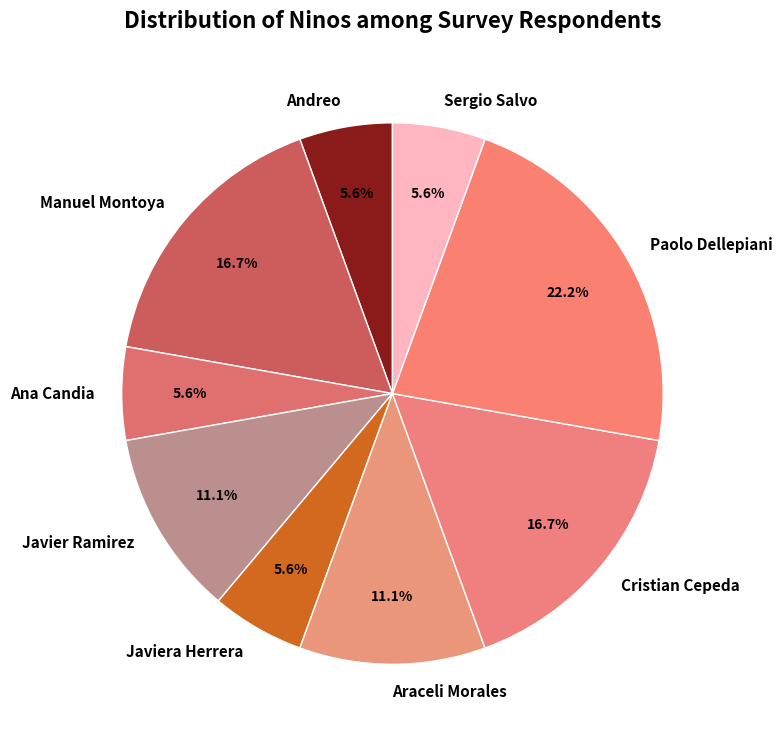

Is it true that Cristian Cepeda is 17% of the pie?

True